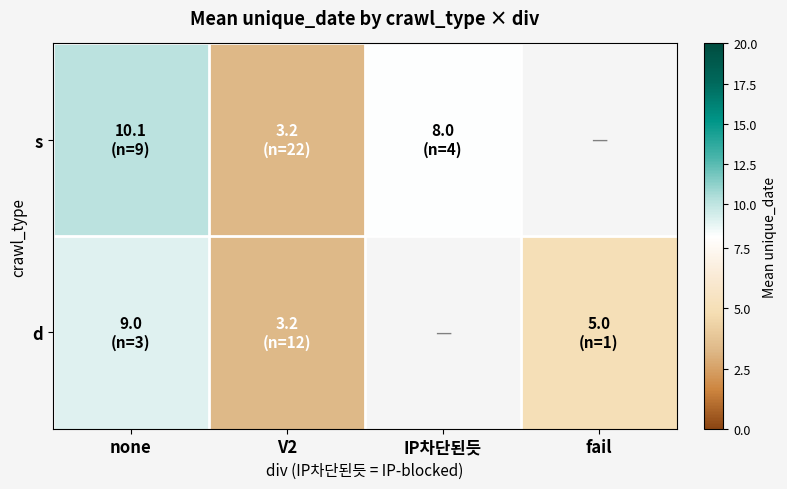

What is the spread (max minus min) of values at none?

1.1